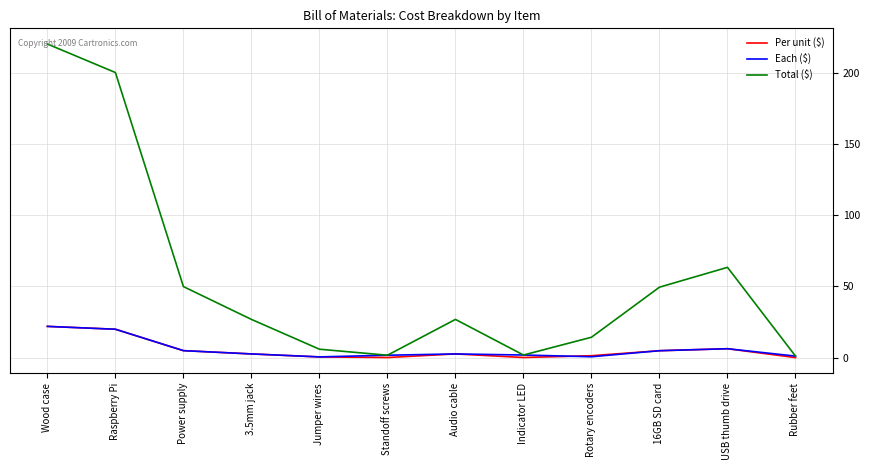

At which label is Total ($) closest to 110?

USB thumb drive